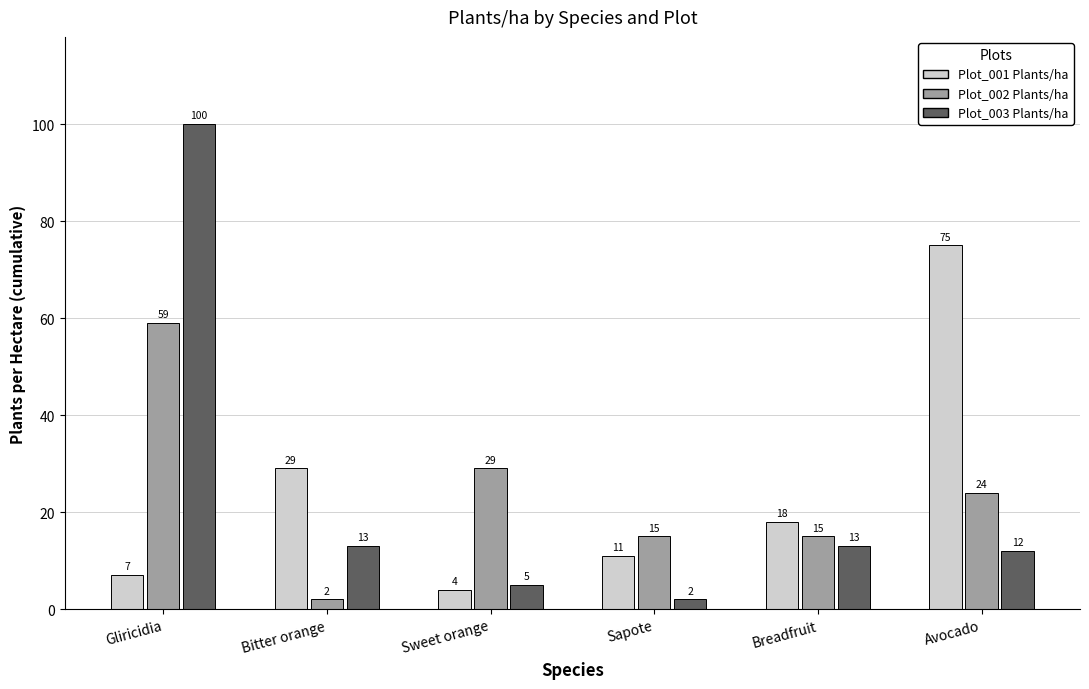

What is the difference between the maximum and minimum values in the Plot_003 Plants/ha series?

98